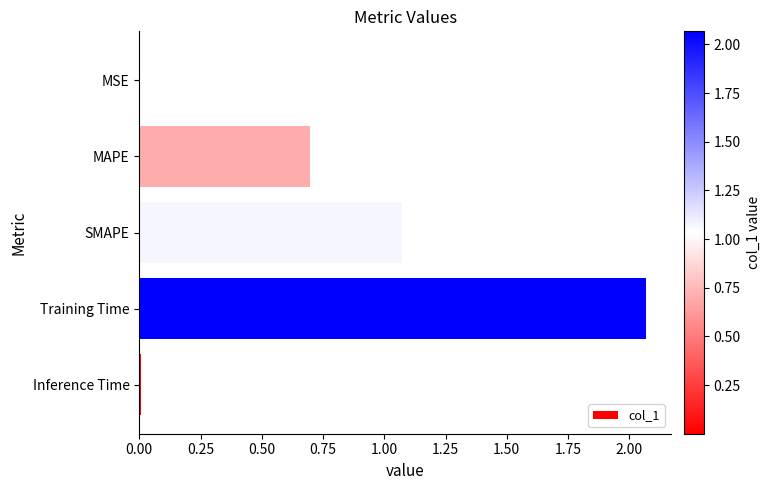

Where is the data nearest to the value 1?

SMAPE